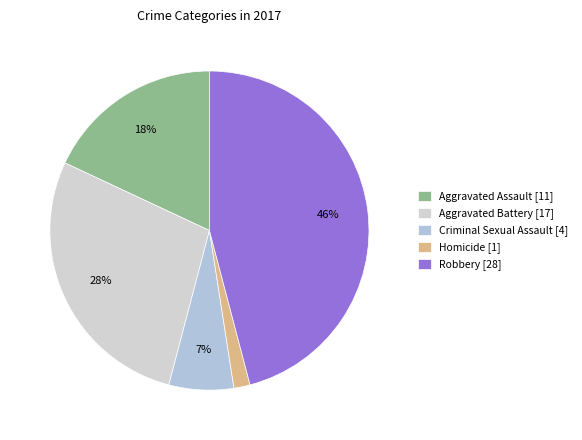

The Aggravated Battery slice represents 37% of the pie. True or false?

False